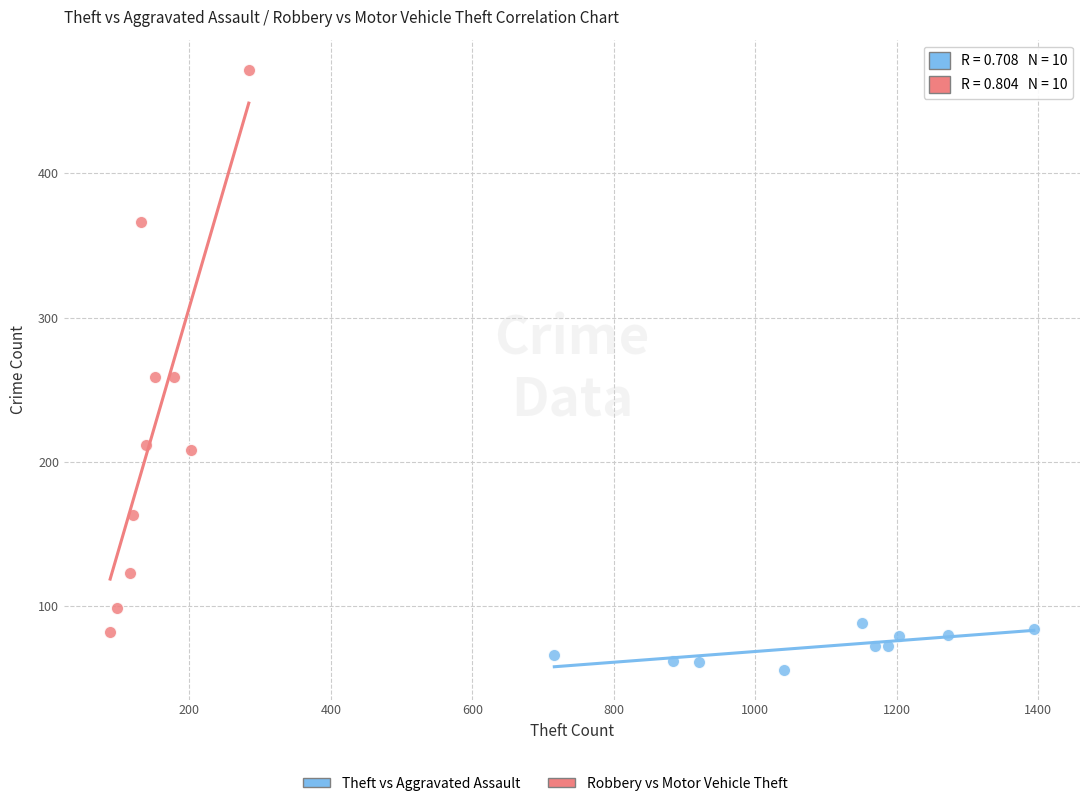

Which series reaches the maximum Y coordinate?

Robbery vs Motor Vehicle Theft